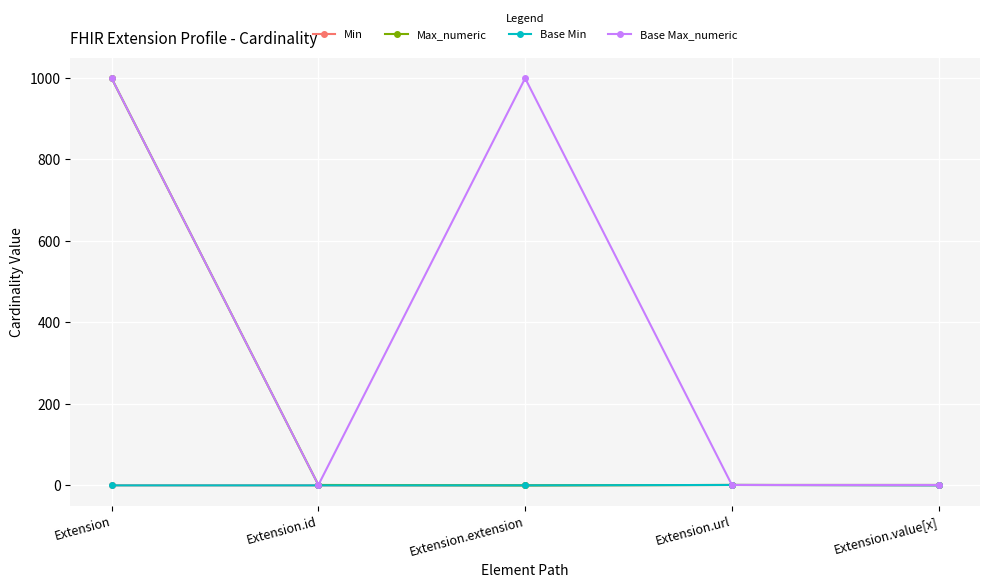

True or false: Base Max_numeric has a value of 1 at Extension.url.

True